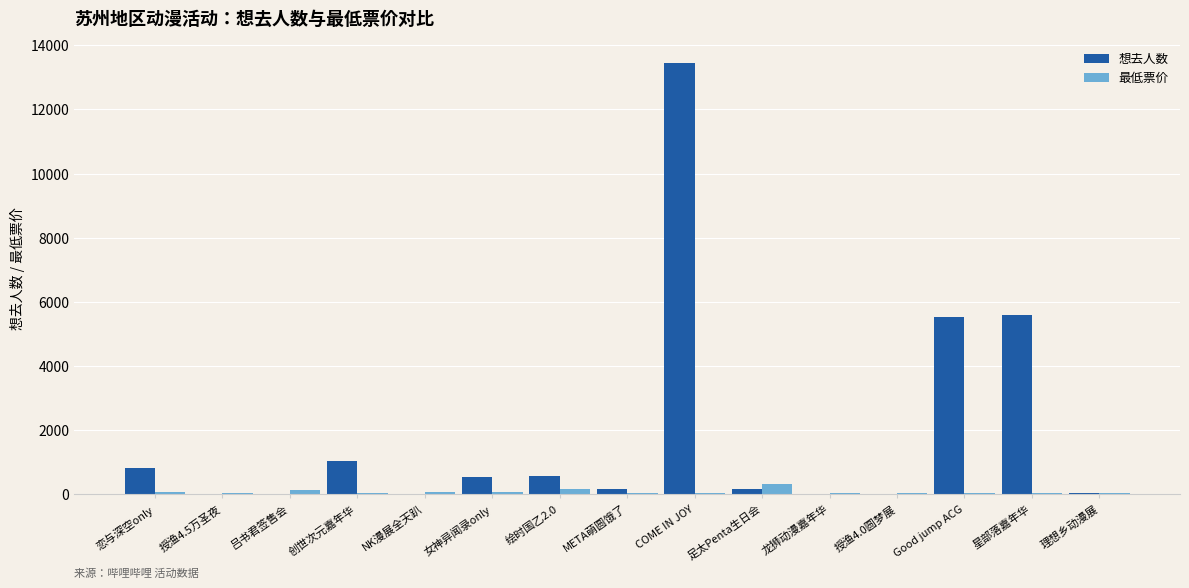

Is the value of 最低票价 at COME IN JOY greater than the value of 想去人数 at 绘时国乙2.0?

No